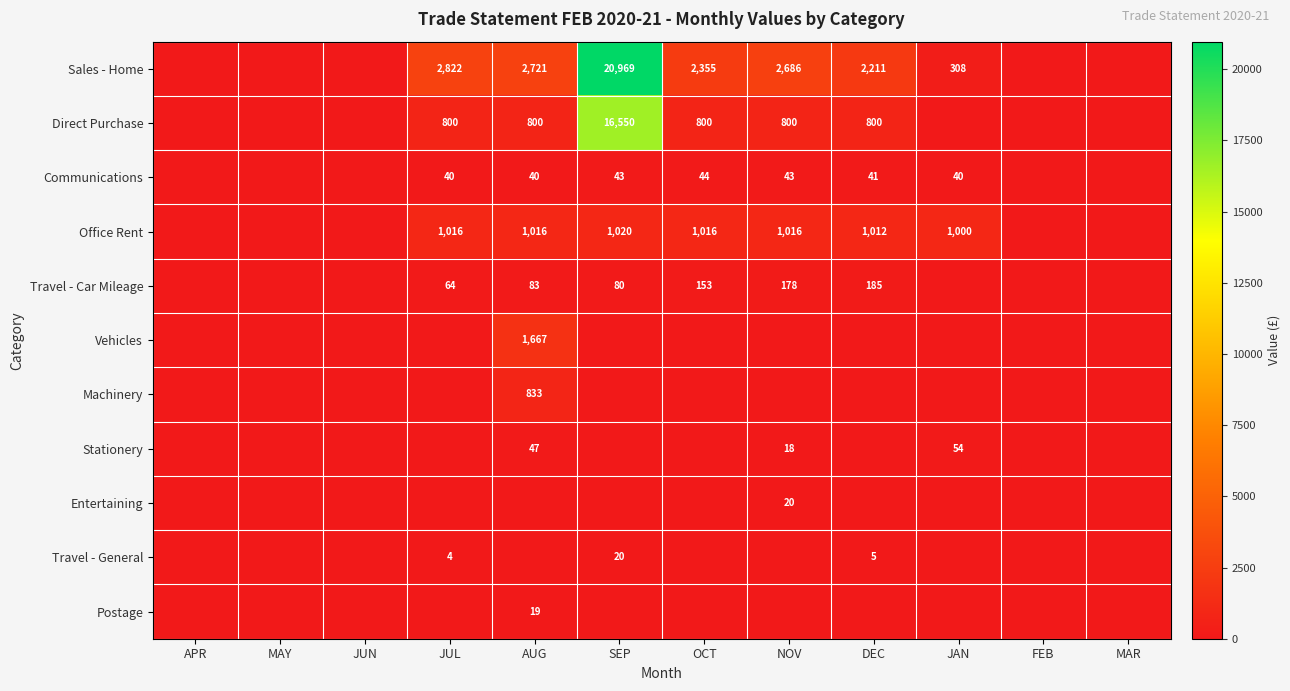

Is it true that Direct Purchase equals 800 at OCT?

True